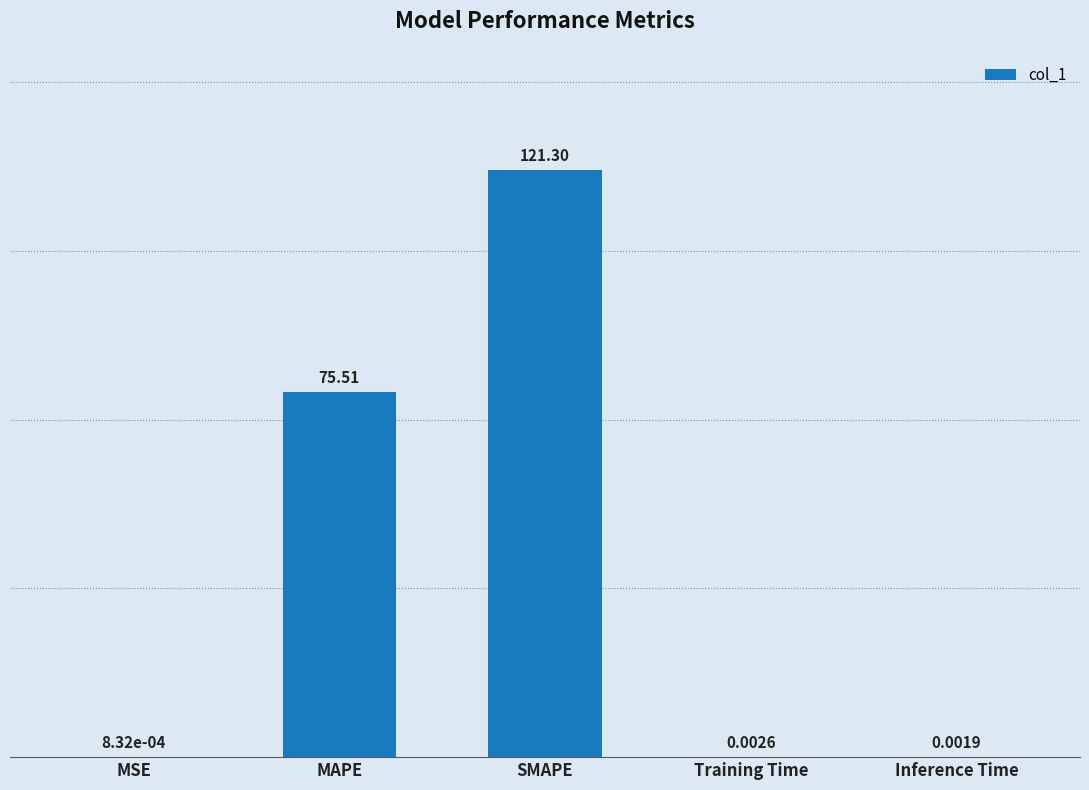

How many categories are shown in the chart?

5